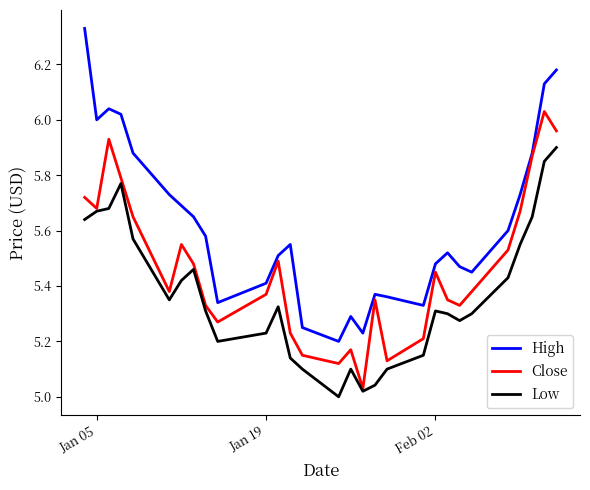

Which series has the widest spread of values?

High